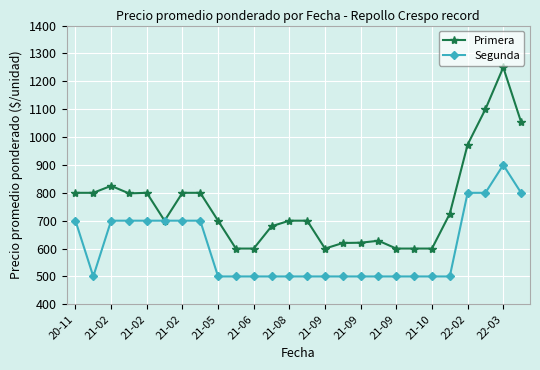

What is the value of the Primera point at the 4th from the left?

798